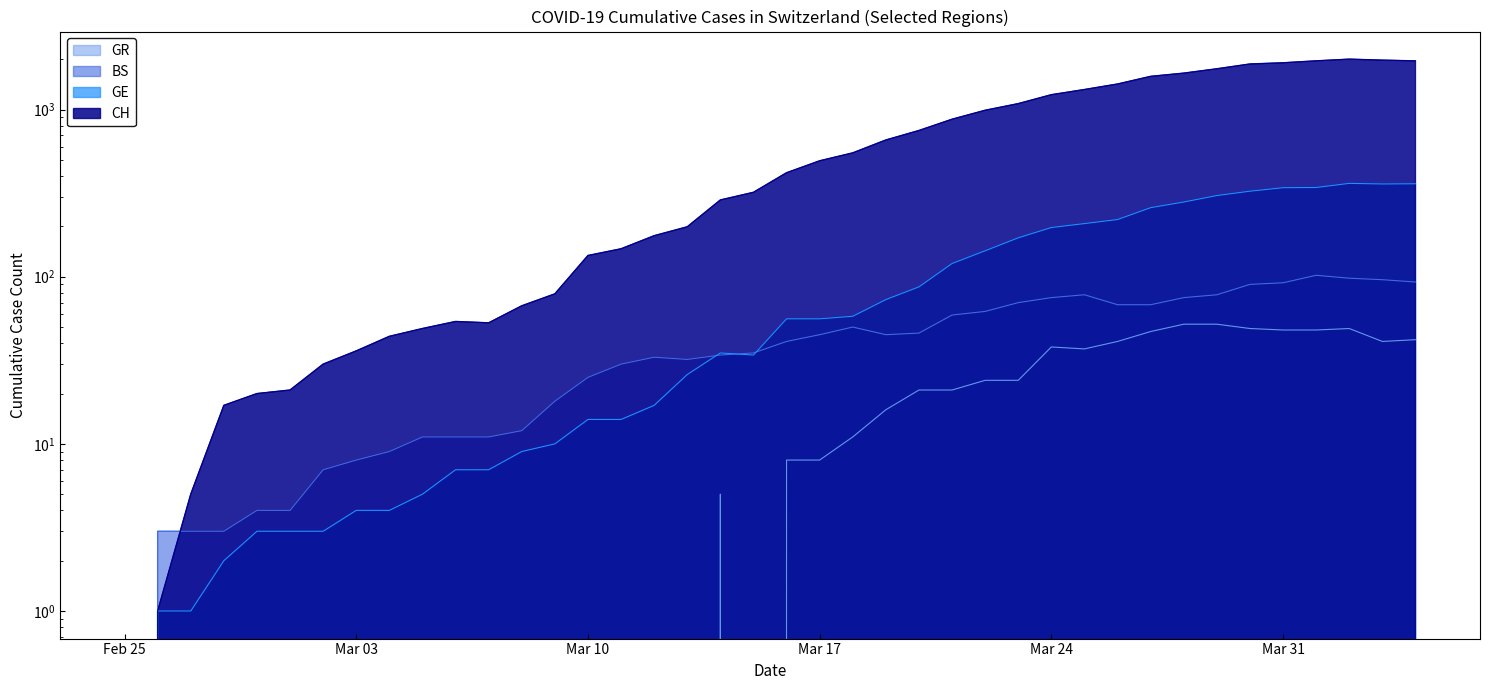

Is the value of CH at 2020-03-26 greater than the value of BS at 2020-02-25?

Yes